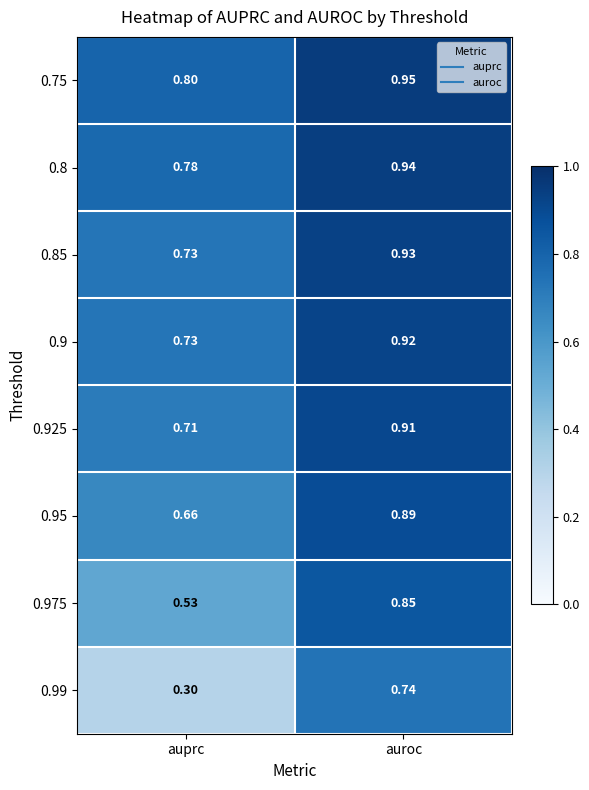

List the series in order of their peak value, lowest first.

0.99, 0.975, 0.95, 0.925, 0.9, 0.85, 0.8, 0.75